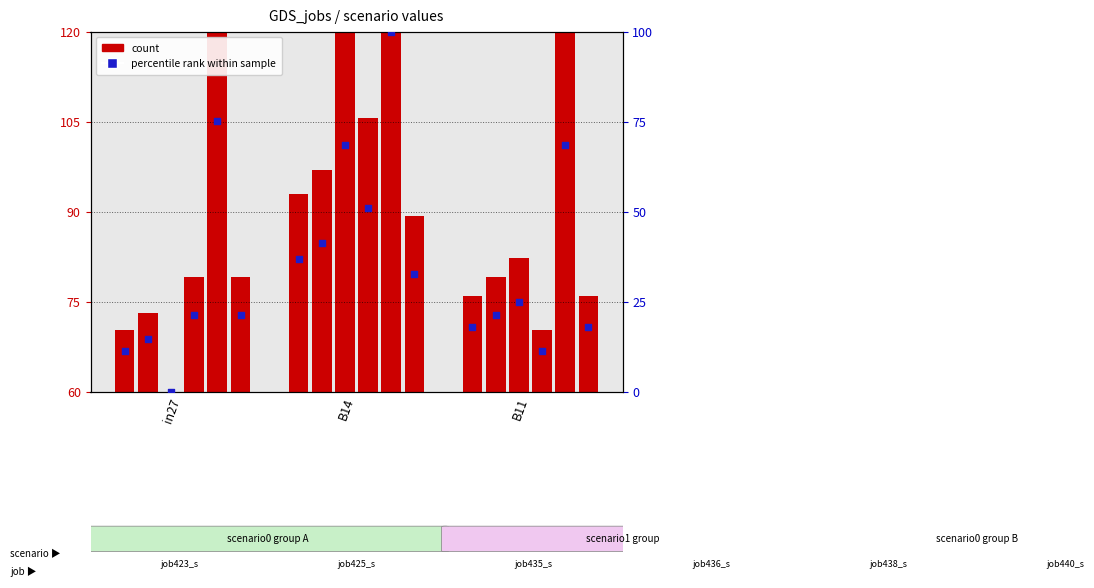

At how many categories does at least one series exceed 18?

3